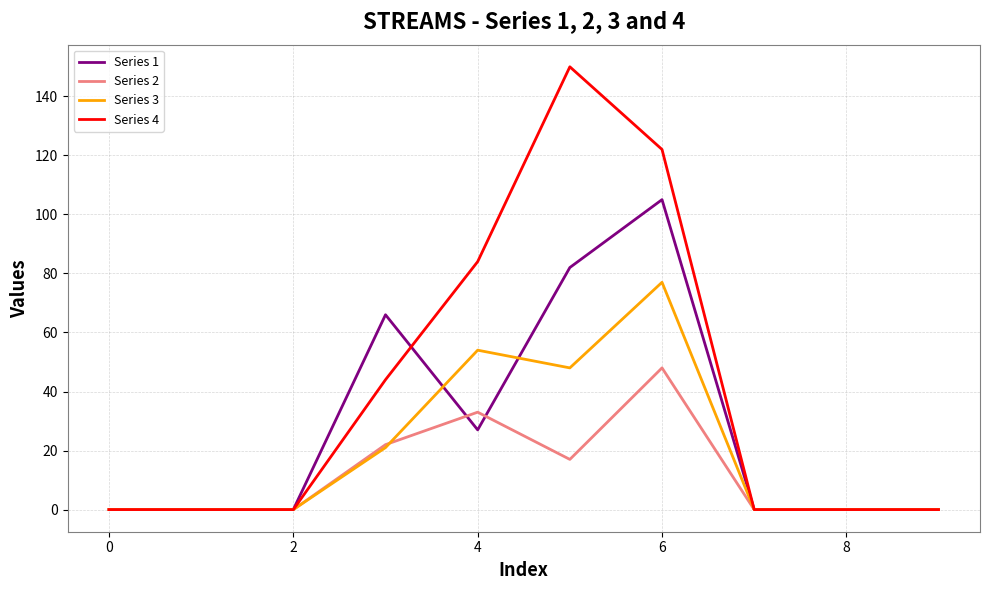

Which series has the widest spread of values?

Series 4